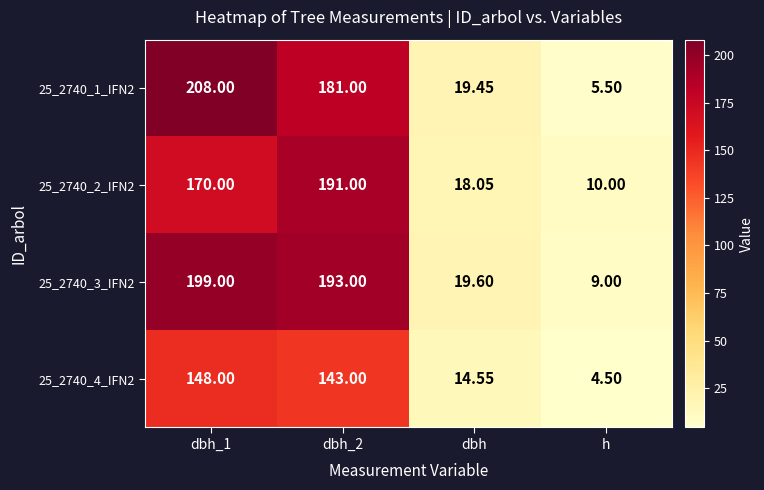

Which category has the highest value across all series?

dbh_1